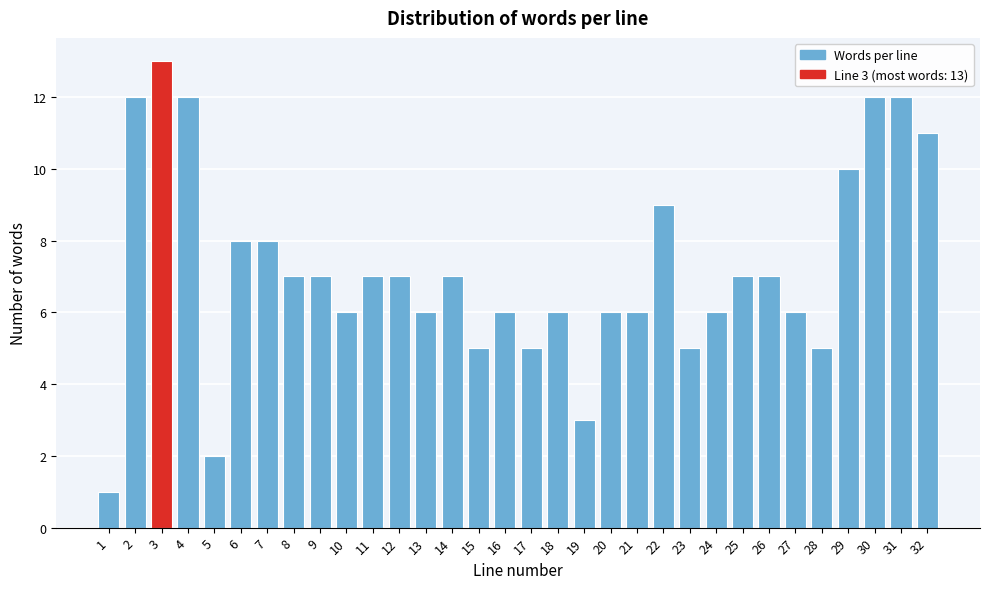

What is the average value?

7